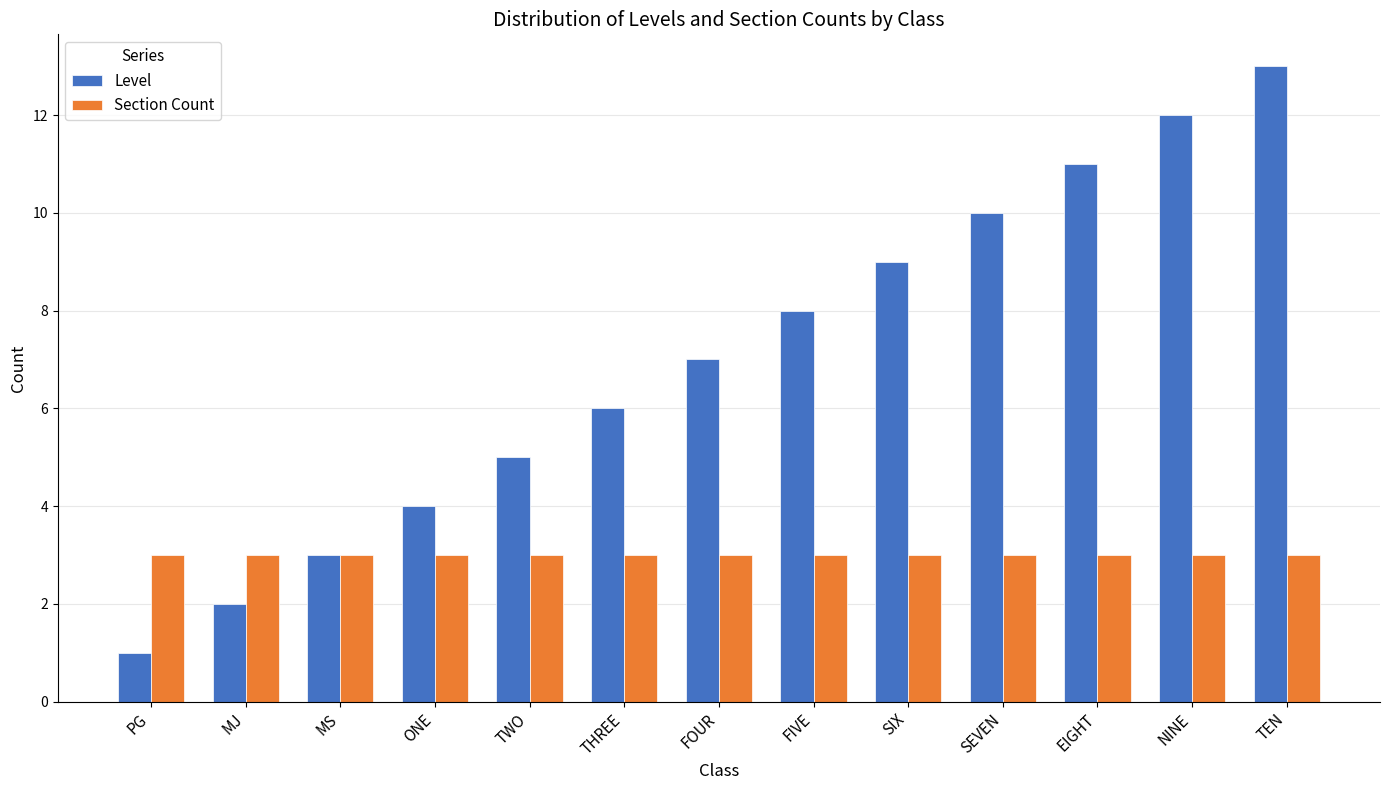

Rank the series at MJ from highest to lowest value.

Section Count, Level